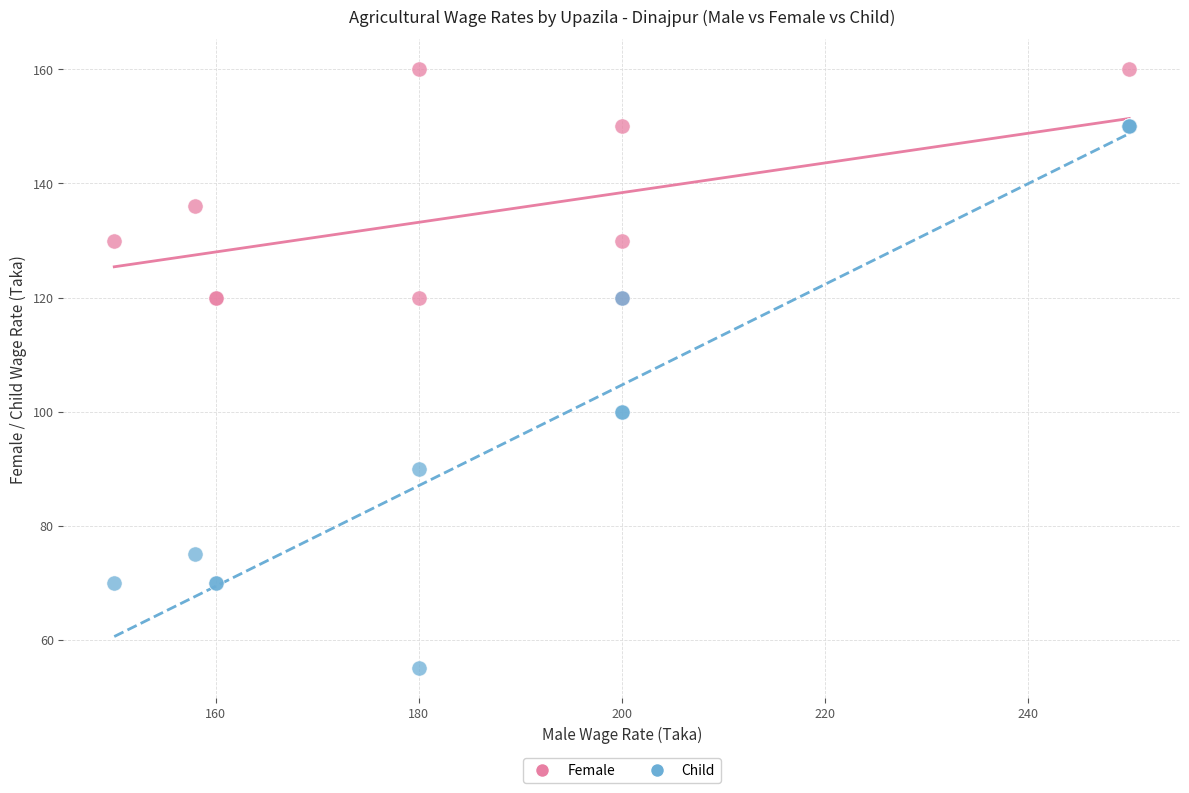

Which series contains the lowest Y value?

Child